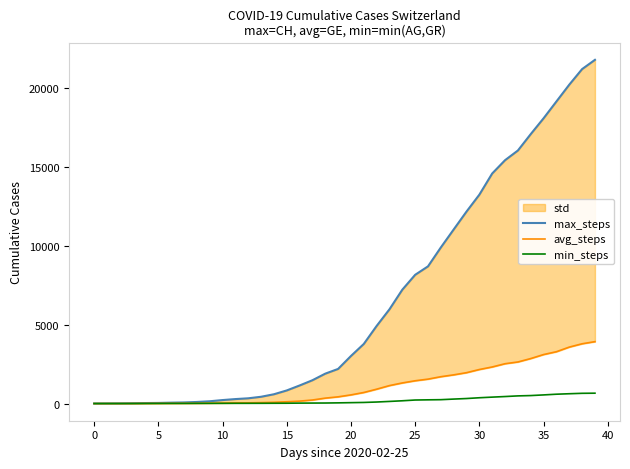

At which category is the sum across all series the highest?

39